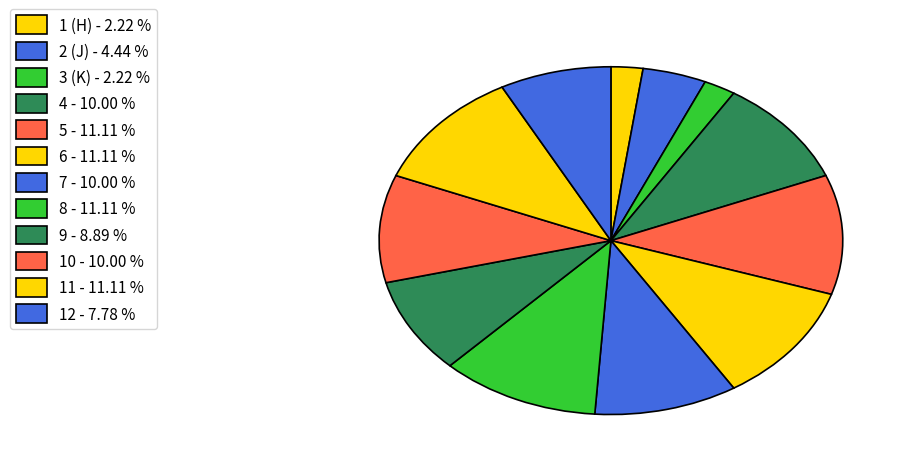

To the nearest percent, what portion does 5 represent?

11%